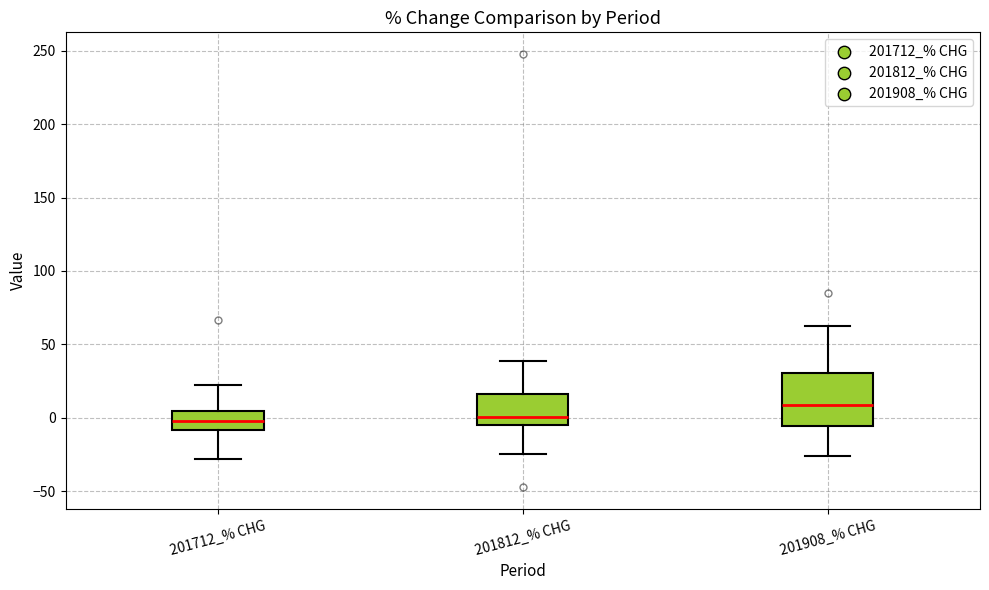

Reading left to right, transcribe this box plot: for each box, give where its median line is, the range the box spans, and where its two whiskers end, as read against the y-axis. The values are not printed on the chart, so give them approximately, as read against the axis.

201712_% CHG: median 0, box -10 to 5, whiskers -30 to 20
201812_% CHG: median 0, box -5 to 15, whiskers -25 to 40
201908_% CHG: median 10, box -5 to 30, whiskers -25 to 65